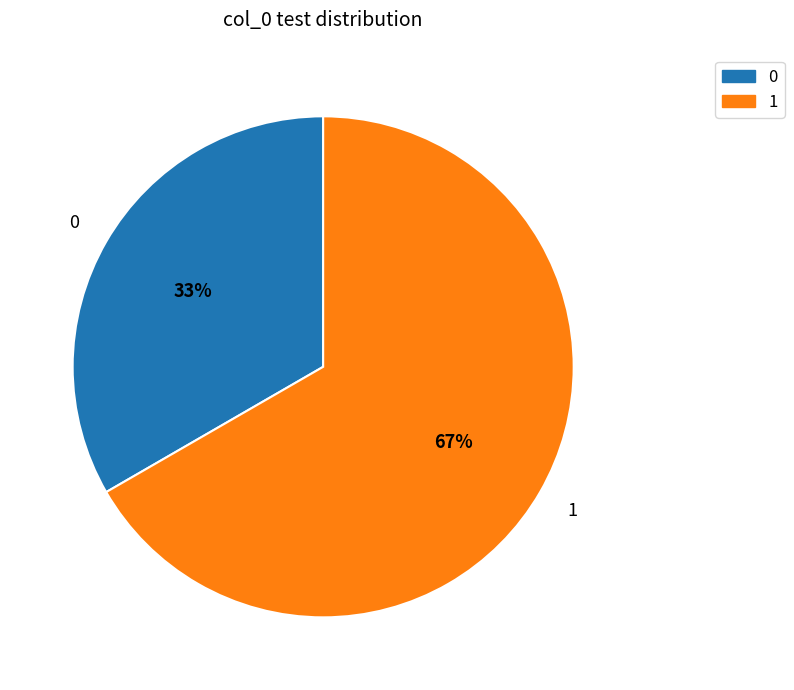

Between 1 and 0, which is larger?

1